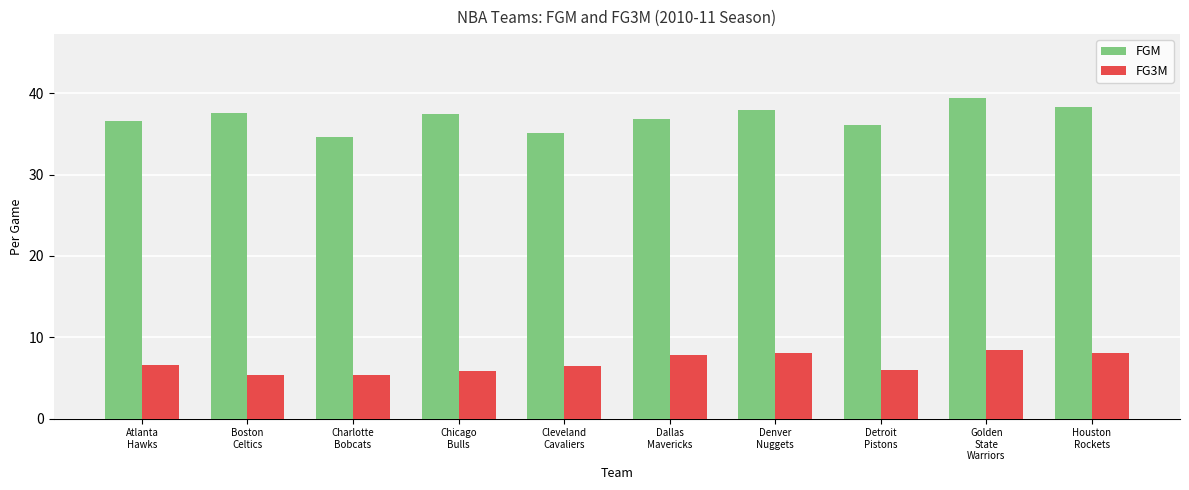

At which category is the sum across all series the highest?

Golden
State
Warriors